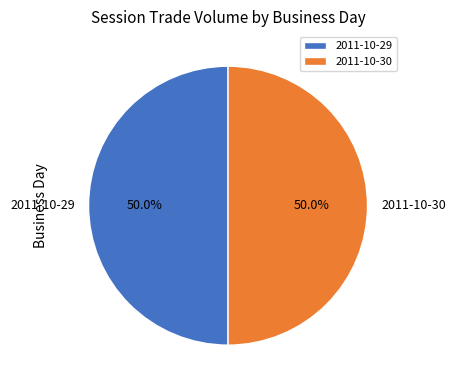

Do 2011-10-30 and 2011-10-29 together represent more than half of the pie?

Yes